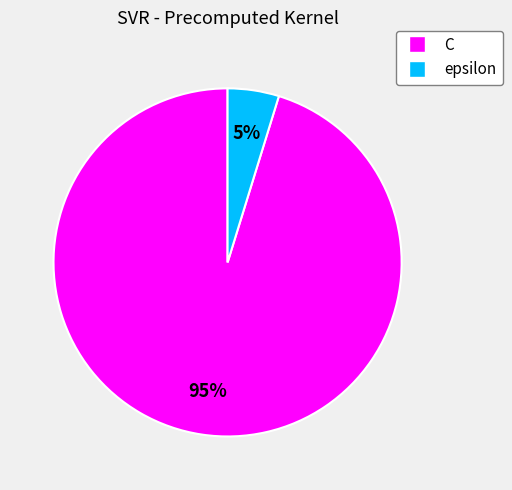

Between C and epsilon, which is larger?

C